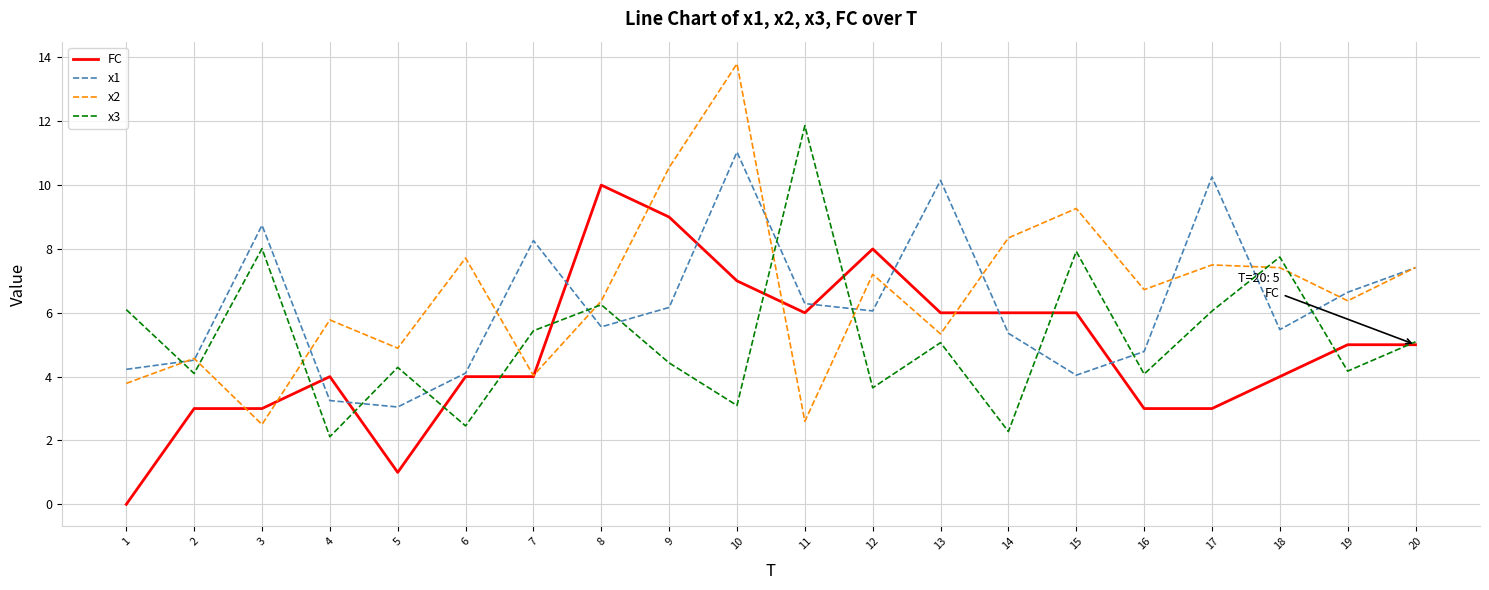

What is the sum of the x1 values at 6 and 1?

8.3